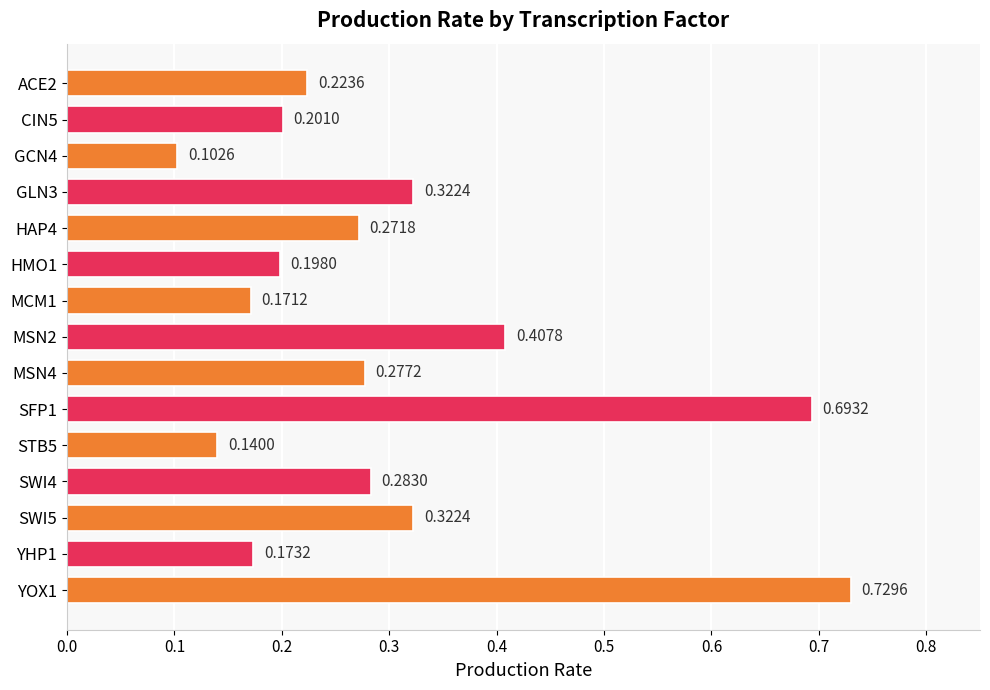

What is the sum of all values?

4.5